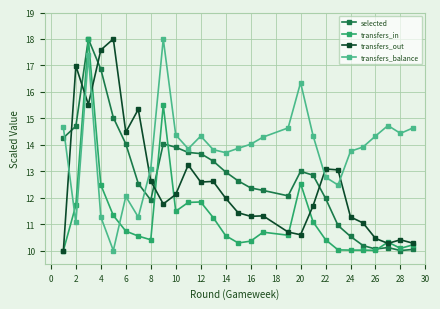

Count the number of data series in this chart.

4